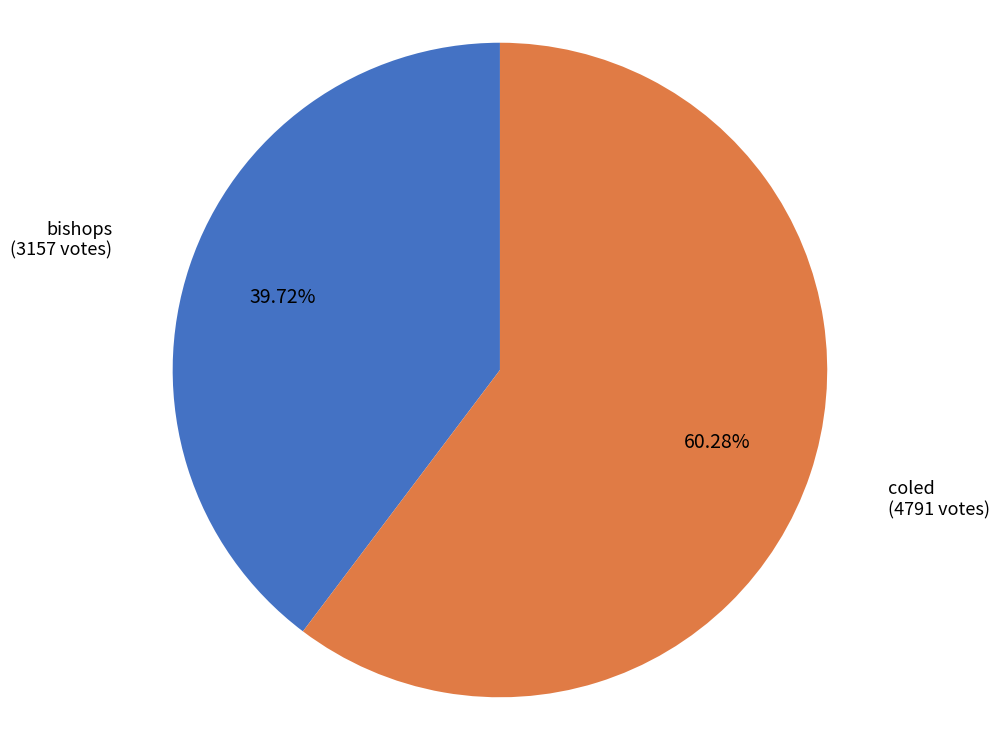

Approximately how many times larger is the value at bishops compared to coled?

0.7